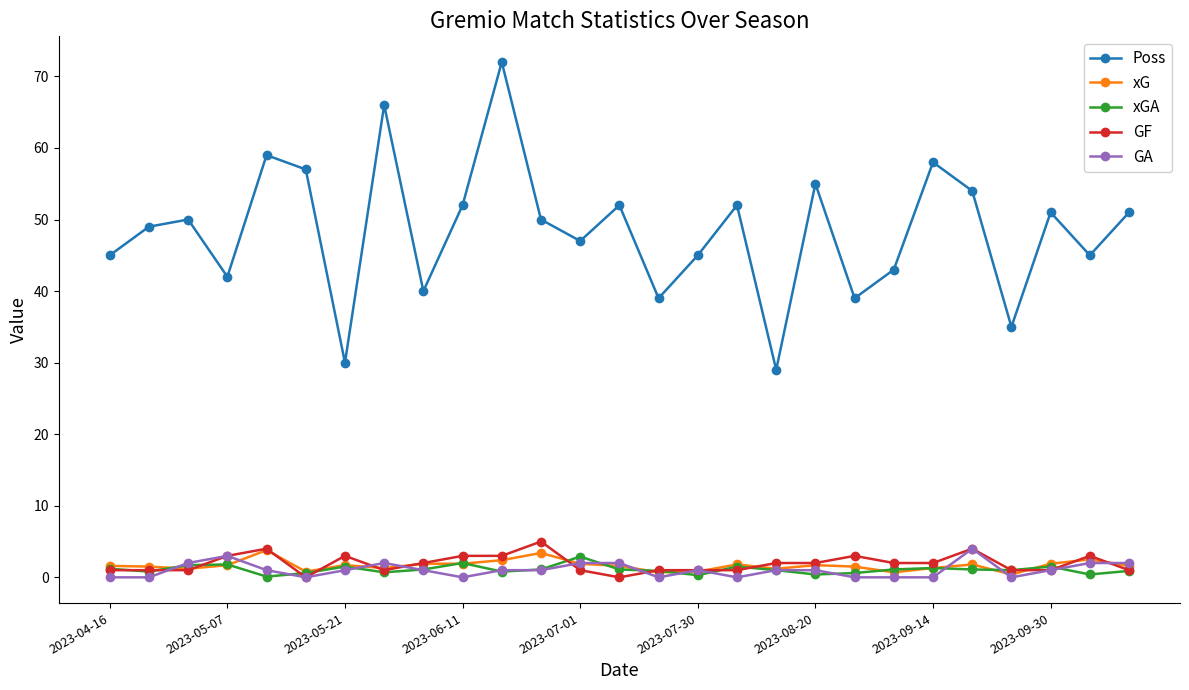

True or false: Poss has more than 2 interior local peaks.

True